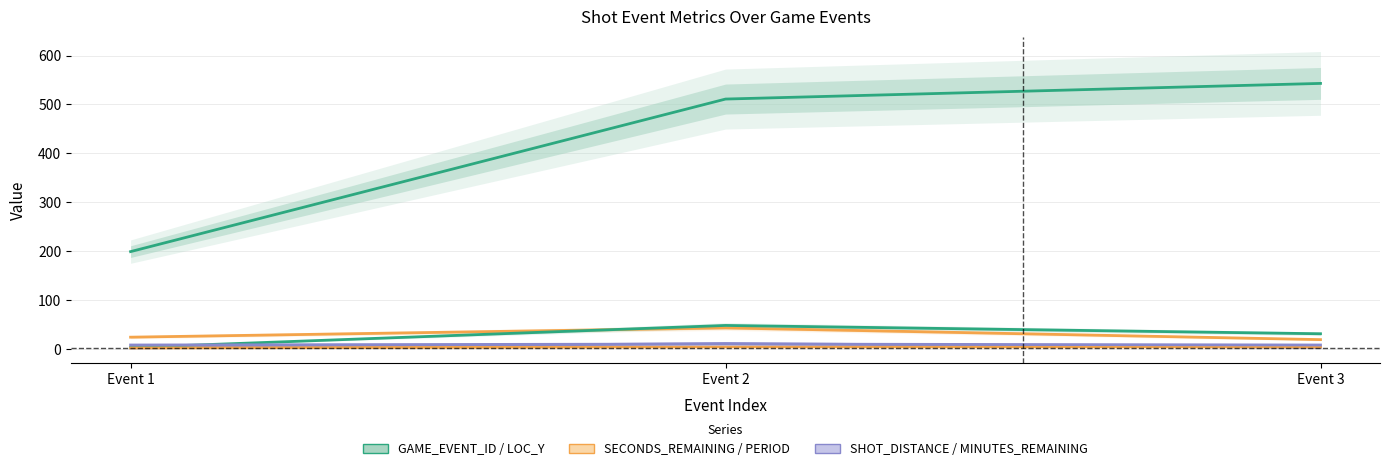

Does the chart display data point markers on the line(s)?

No